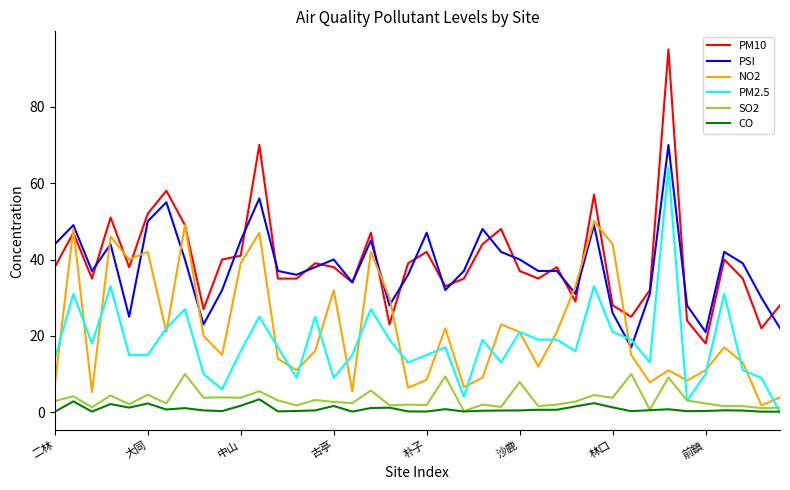

Which series has the largest range (max minus min)?

PM10